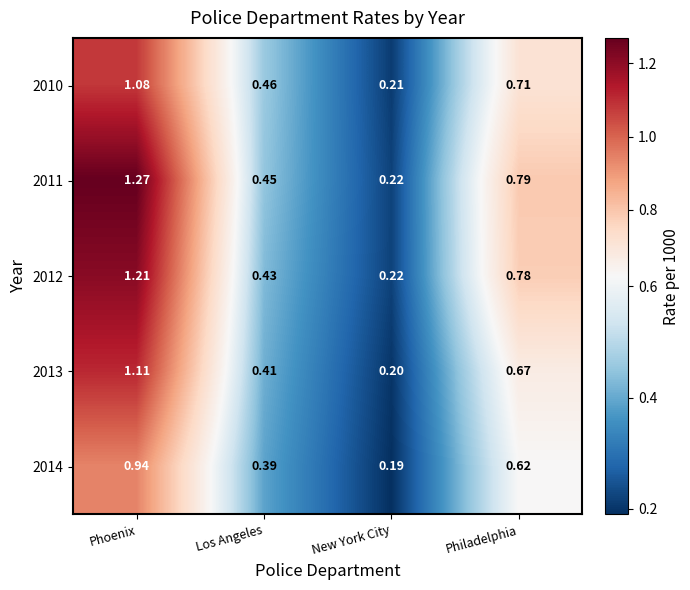

Which label corresponds to the smallest value in the chart?

New York City